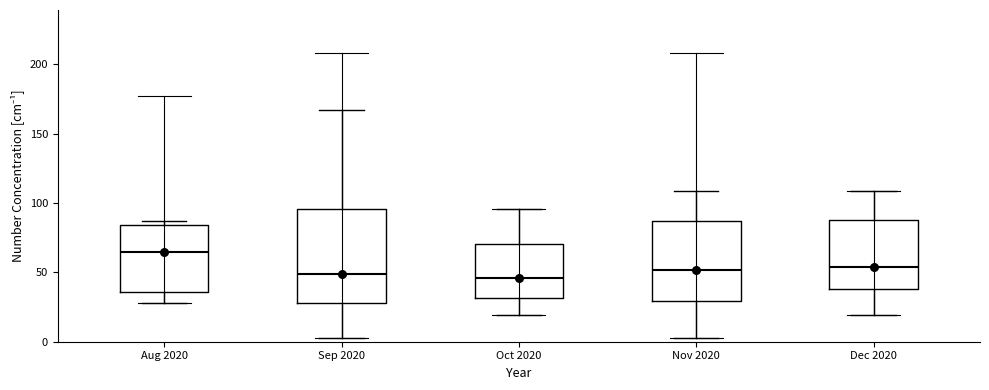

Reading left to right, transcribe this box plot: for each box, give where its median line is, the range the box spans, and where its two whiskers end, as read against the y-axis. The values are not printed on the chart, so give them approximately, as read against the axis.

Aug 2020: median 65, box 35 to 85, whiskers 30 to 85 (just above the box's upper edge)
Sep 2020: median 50, box 30 to 95, whiskers 5 to 165
Oct 2020: median 45, box 30 to 70, whiskers 20 to 95
Nov 2020: median 50, box 30 to 85, whiskers 5 to 110
Dec 2020: median 55, box 40 to 90, whiskers 20 to 110